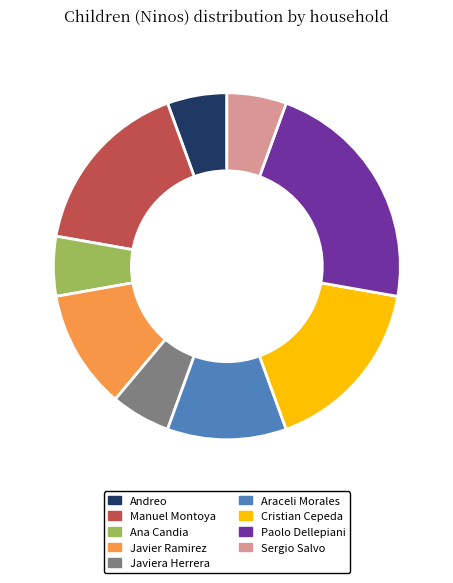

Between Javiera Herrera and Araceli Morales, which is larger?

Araceli Morales